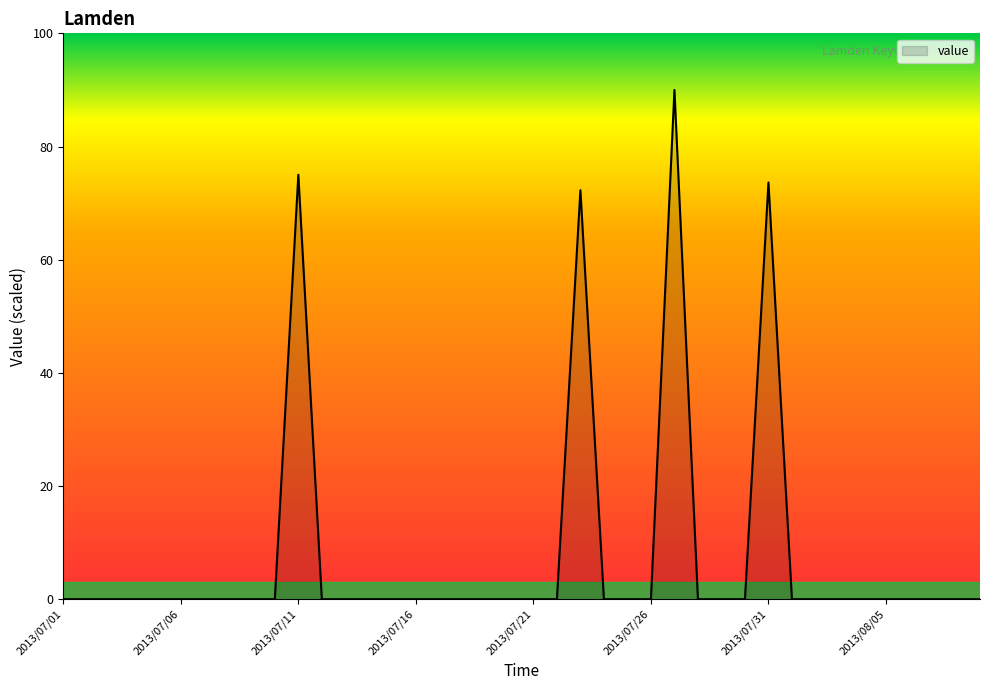

What is the maximum value shown in the chart?

90.0